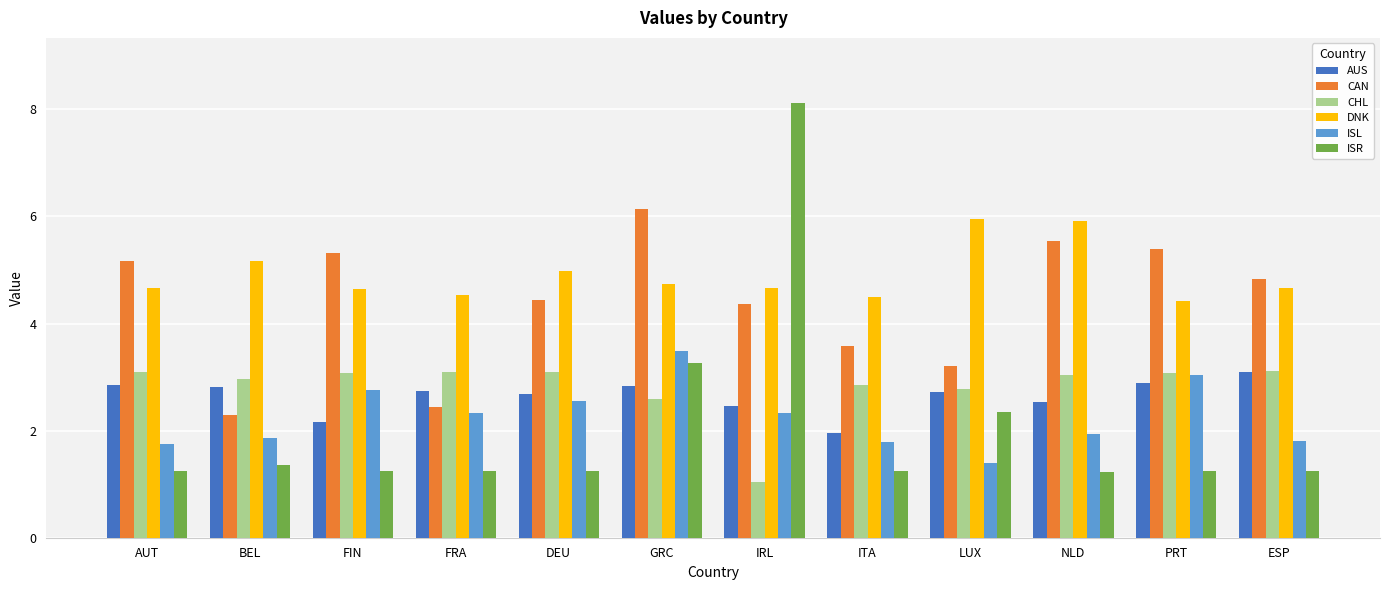

Is it true that AUS equals 2.8 at GRC?

True